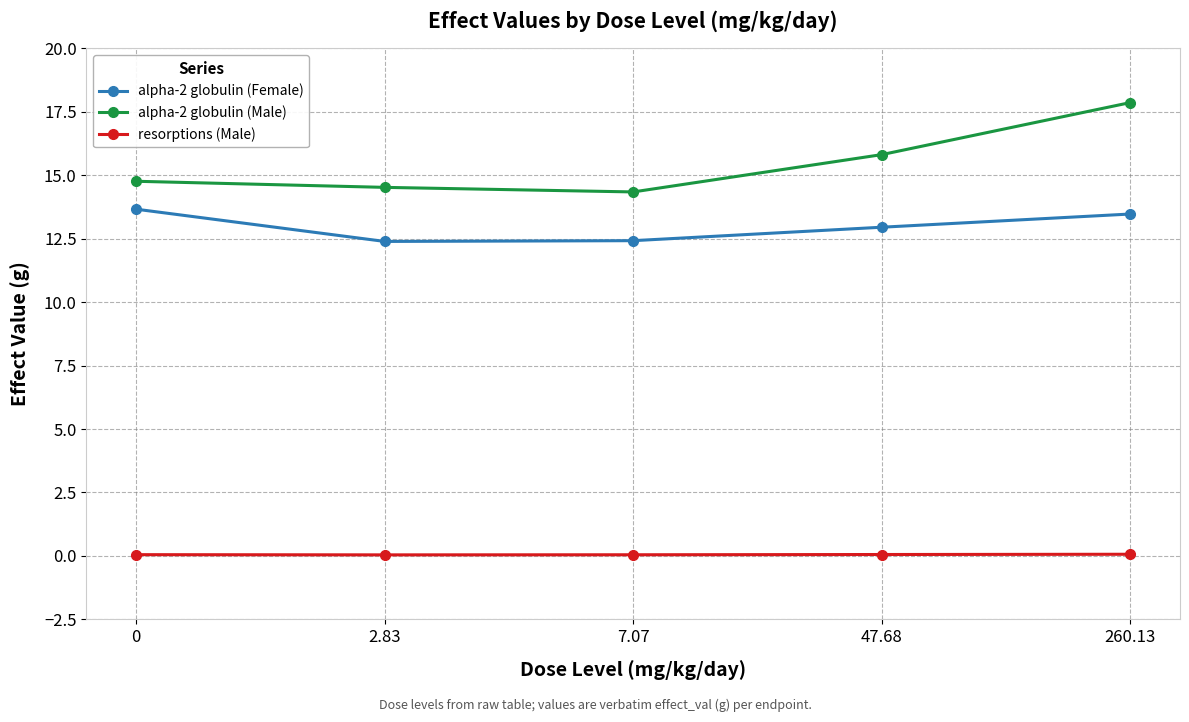

In alpha-2 globulin (Female), how many points are lower than both neighbors (excluding endpoints)?

1